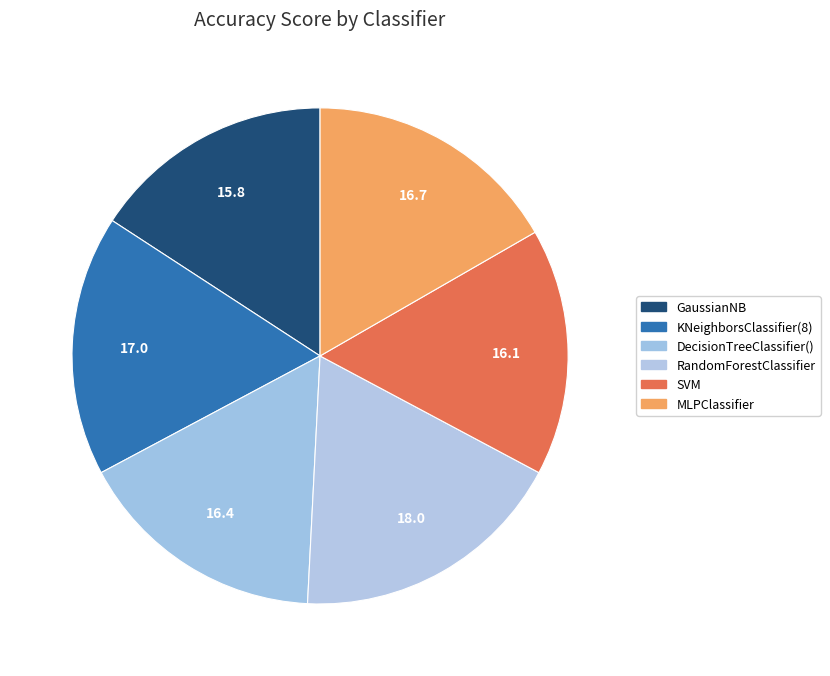

To the nearest percent, what percentage of the pie is MLPClassifier?

17%